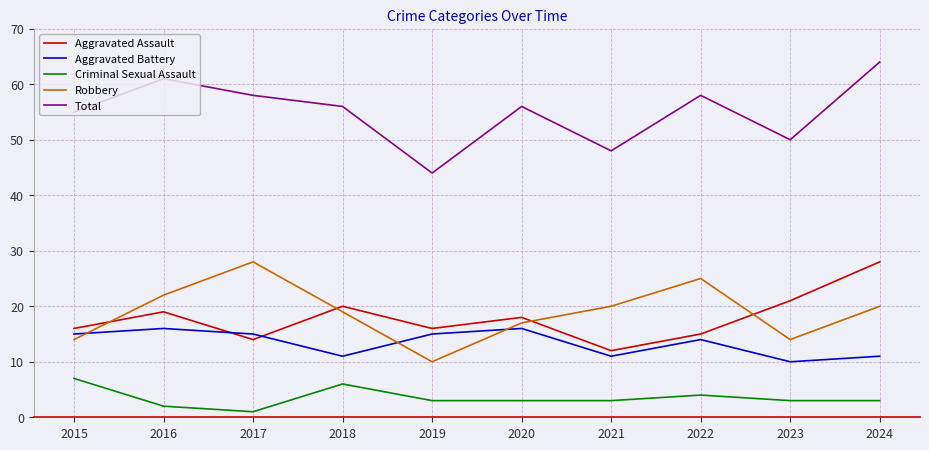

Where is the first local minimum for Aggravated Assault?

2017